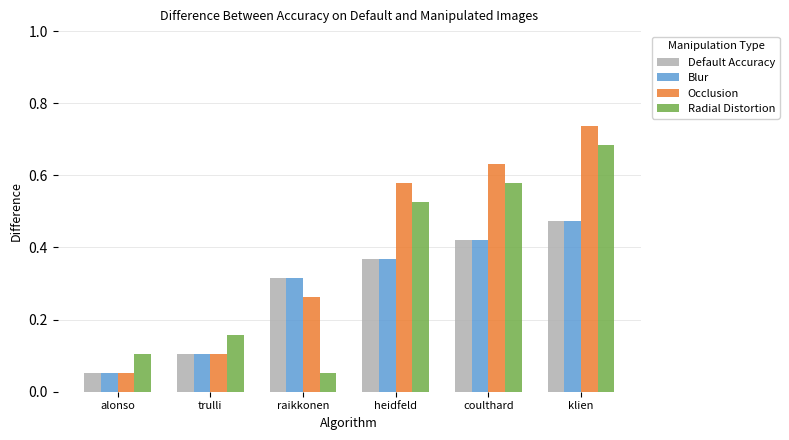

At which label does Default Accuracy reach its peak?

klien